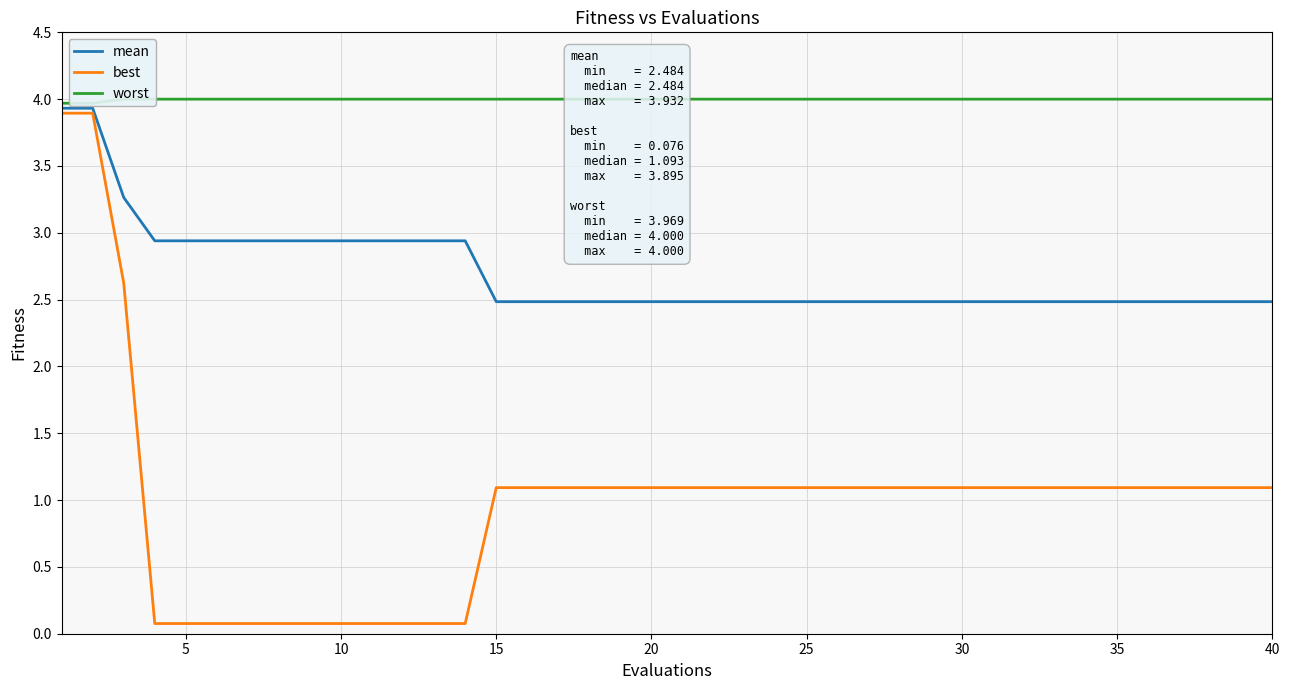

What is the minimum value for mean?

2.5